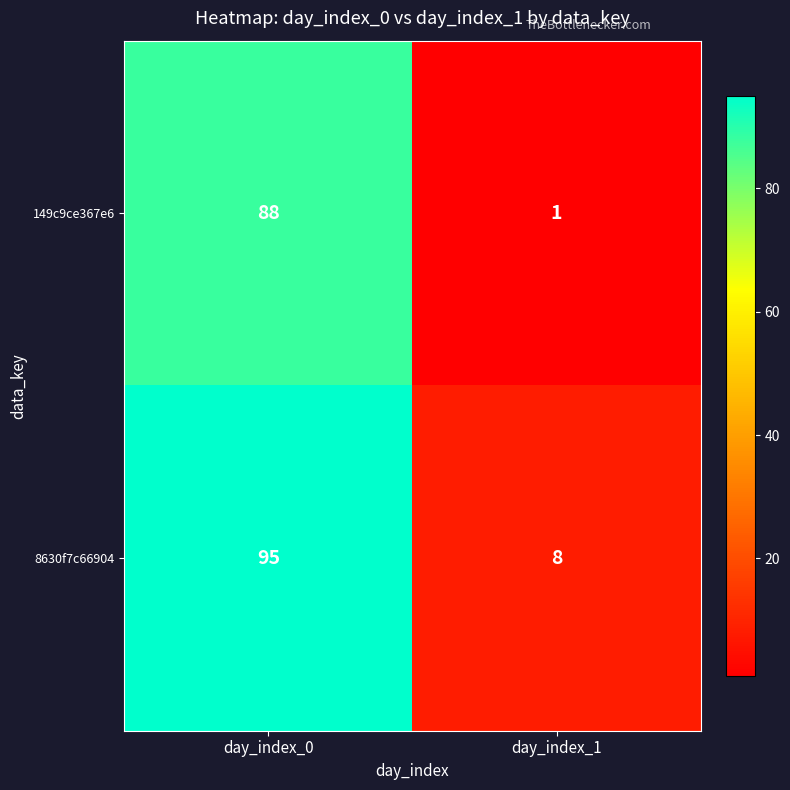

Is it true that 149c9ce367e6 equals 88 at day_index_0?

True